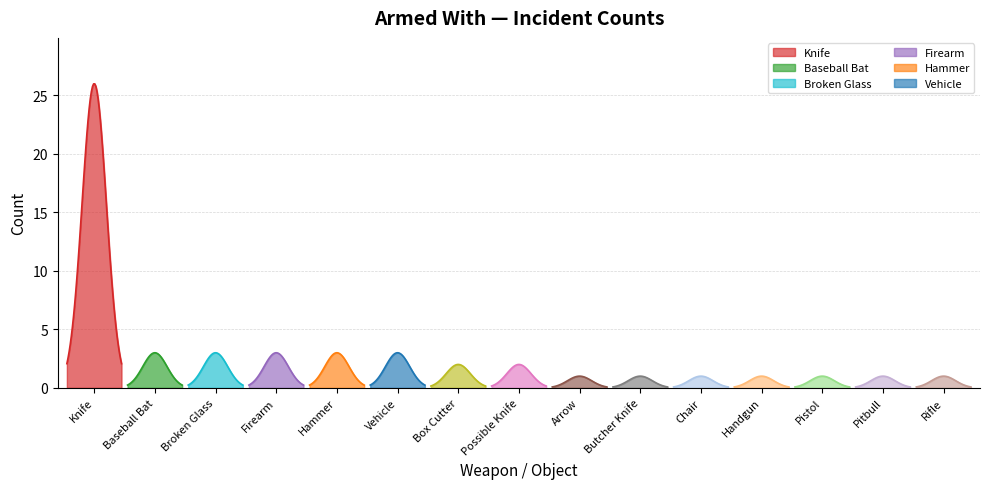

What is the difference between the maximum and minimum values?

25